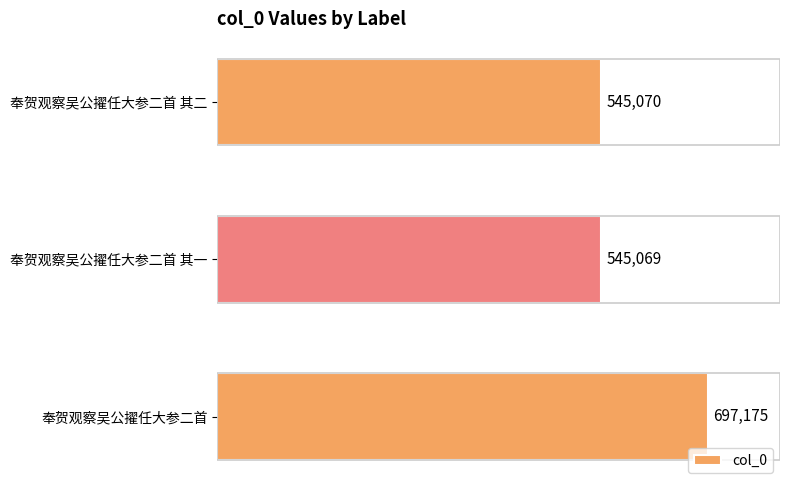

What is the value of the 1st bar from the top?

545070